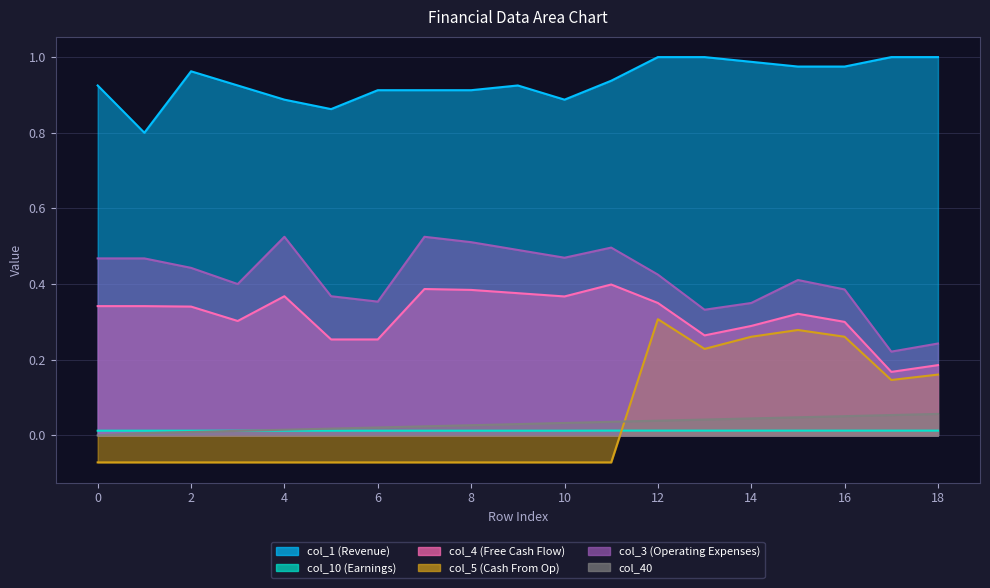

What is the difference between the highest and lowest values at 8?

1.0